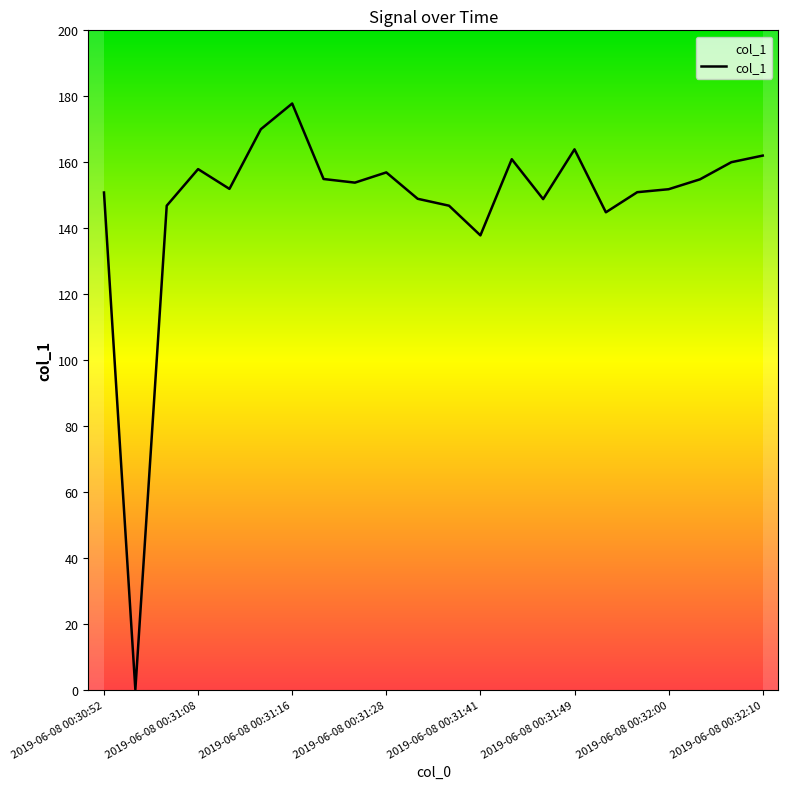

How many values are below 153?

11